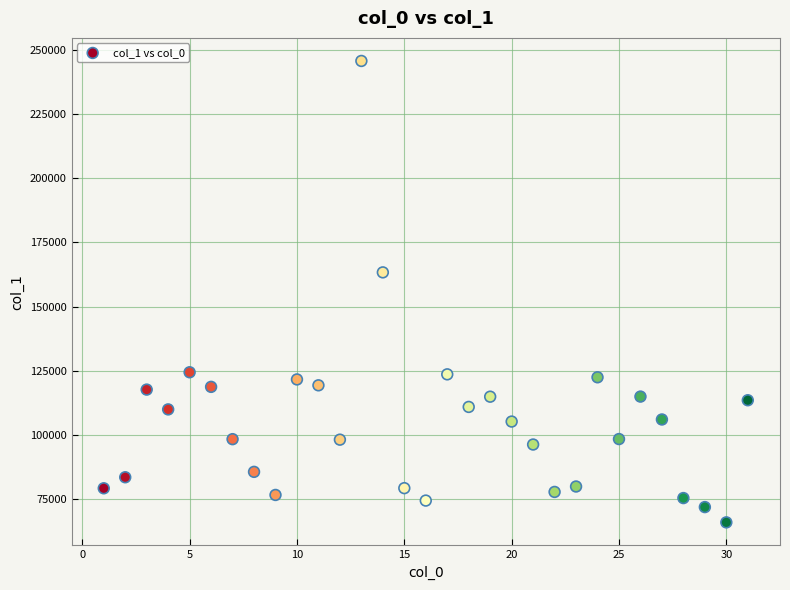

What Y value in the scatter plot is closest to 155818?

163328.5